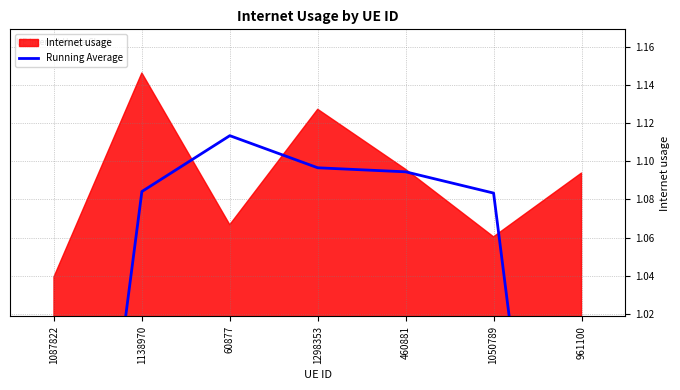

Which has a higher value, 1298353 or 961100?

1298353